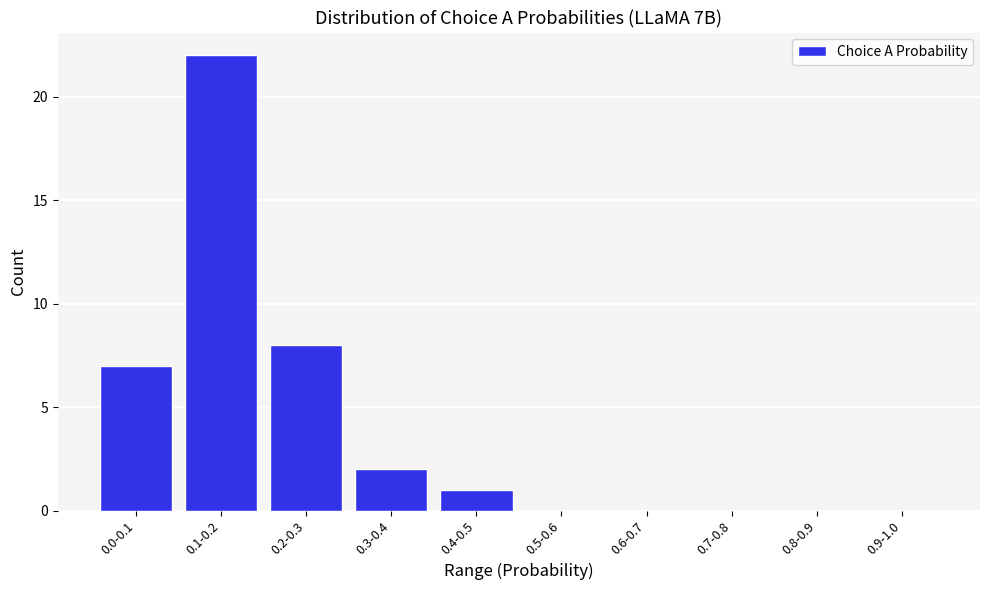

Reading left to right, what are all the values shown in this chart?

0.0-0.1=7	0.1-0.2=22	0.2-0.3=8	0.3-0.4=2	0.4-0.5=1	0.5-0.6=0	0.6-0.7=0	0.7-0.8=0	0.8-0.9=0	0.9-1.0=0